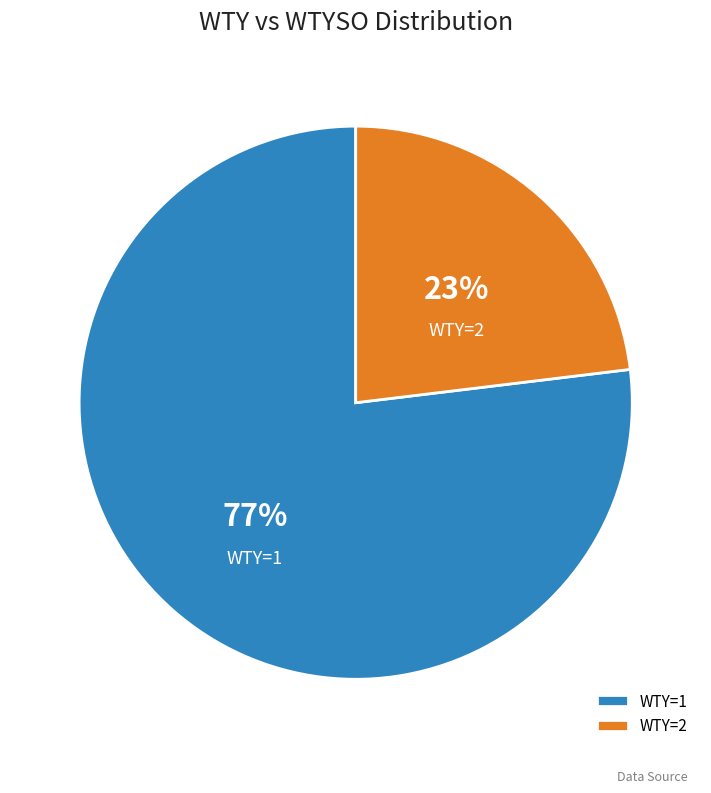

Combined, do WTY=1 and WTY=2 account for over 50%?

Yes